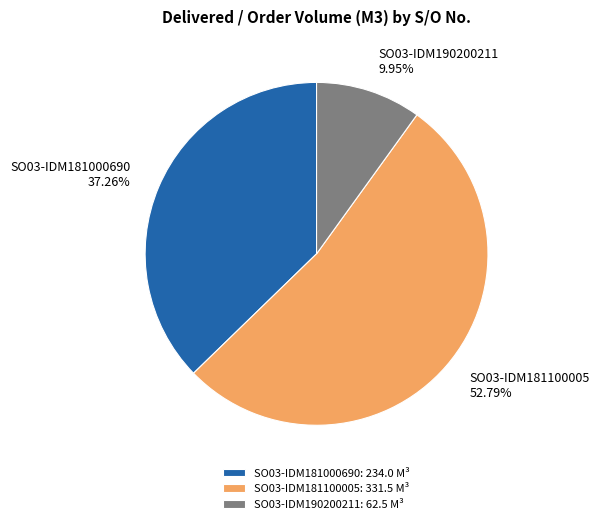

To the nearest percent, what is the difference between the SO03-IDM181000690 and SO03-IDM181100005 slice percentages?

16%